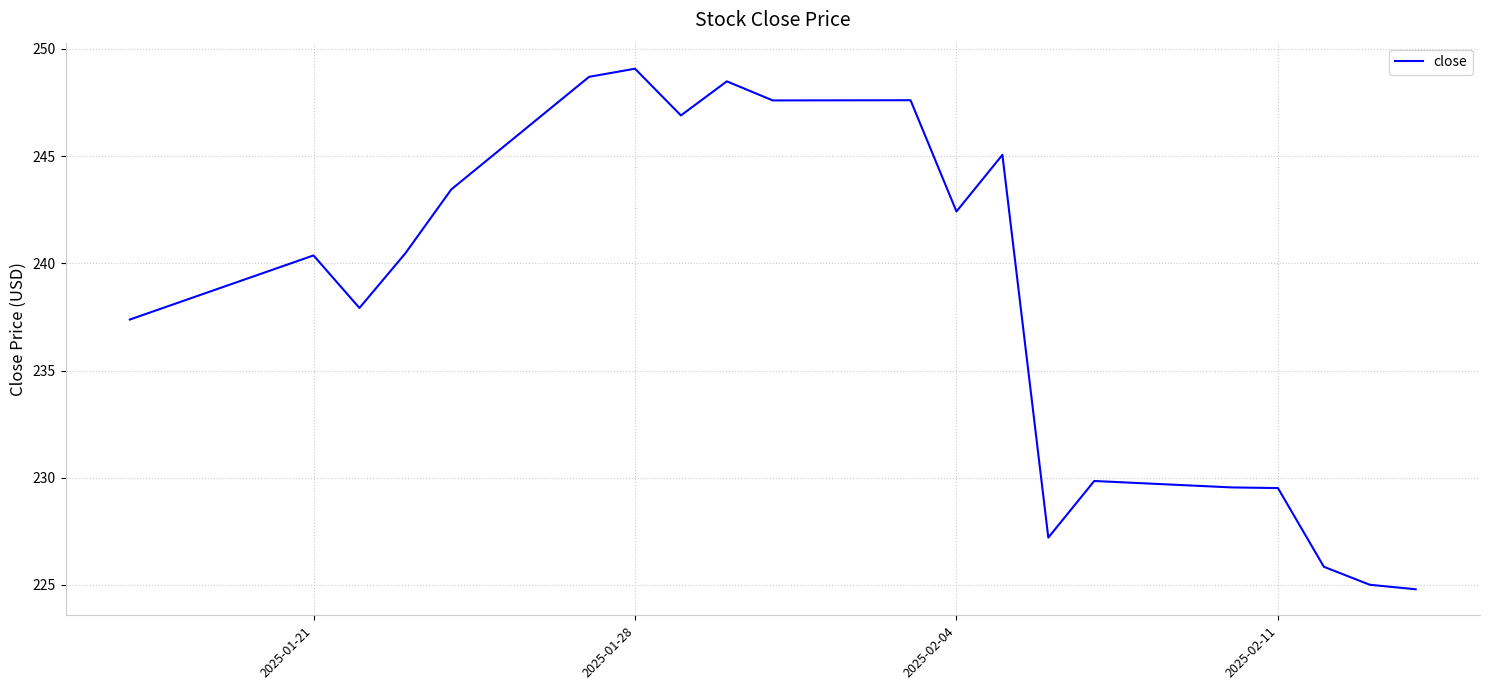

Count the number of data series in this chart.

1